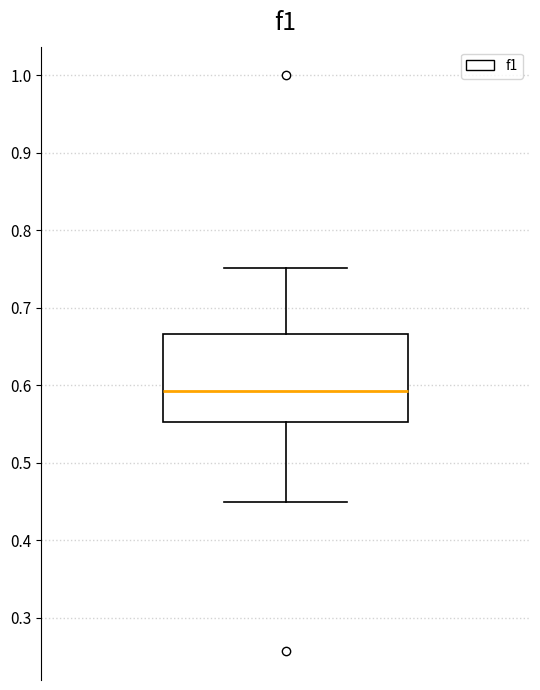

Read this box plot against the y-axis: the position of the median line, the range covered by the box, and the ends of both whiskers. The values are not printed on the chart, so give them approximately, as read against the axis.

median 0.59, box 0.55 to 0.67, whiskers 0.45 to 0.75